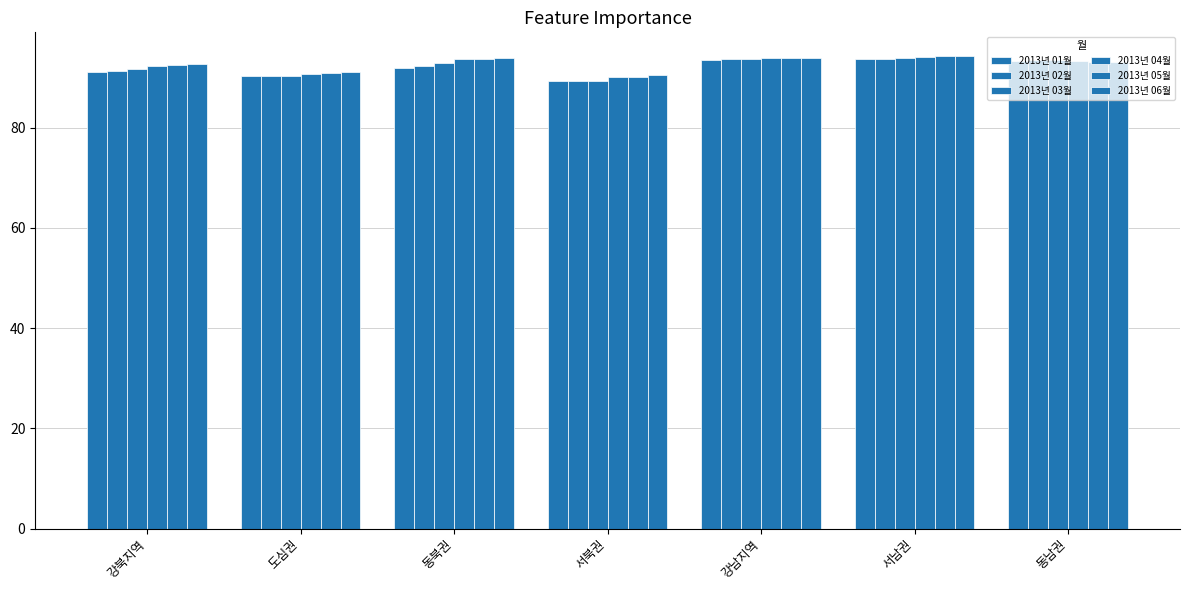

Are the bars horizontal?

No